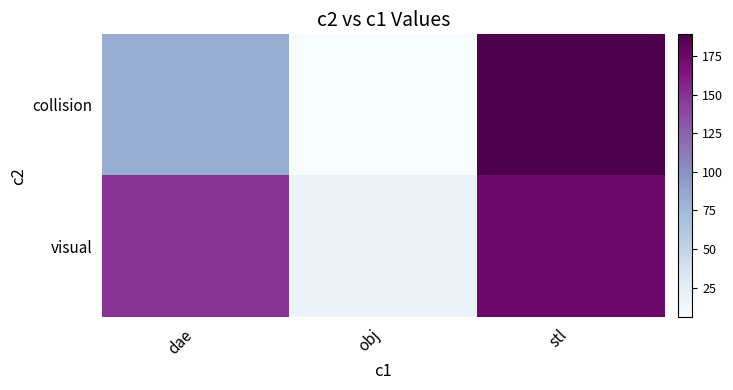

What is the total value across all series at obj?

24